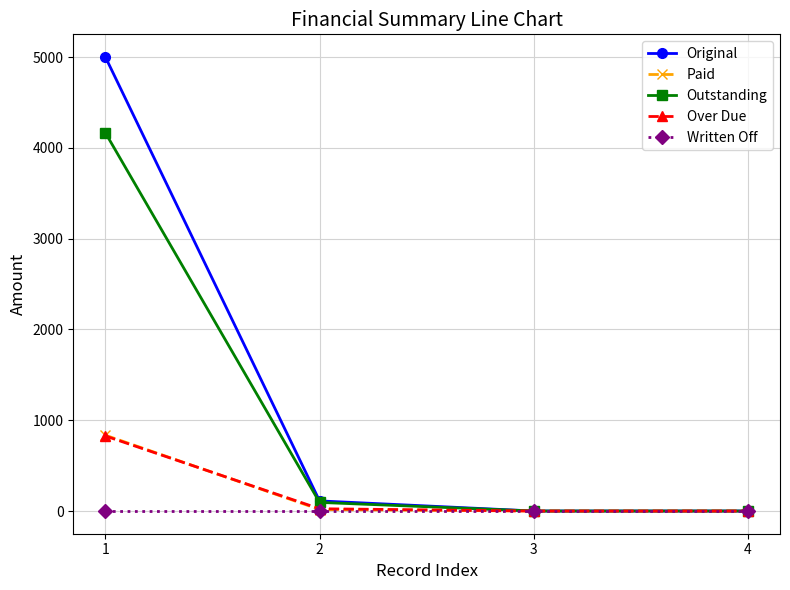

What is the value of the Over Due point at the 1st from the left?

826.5